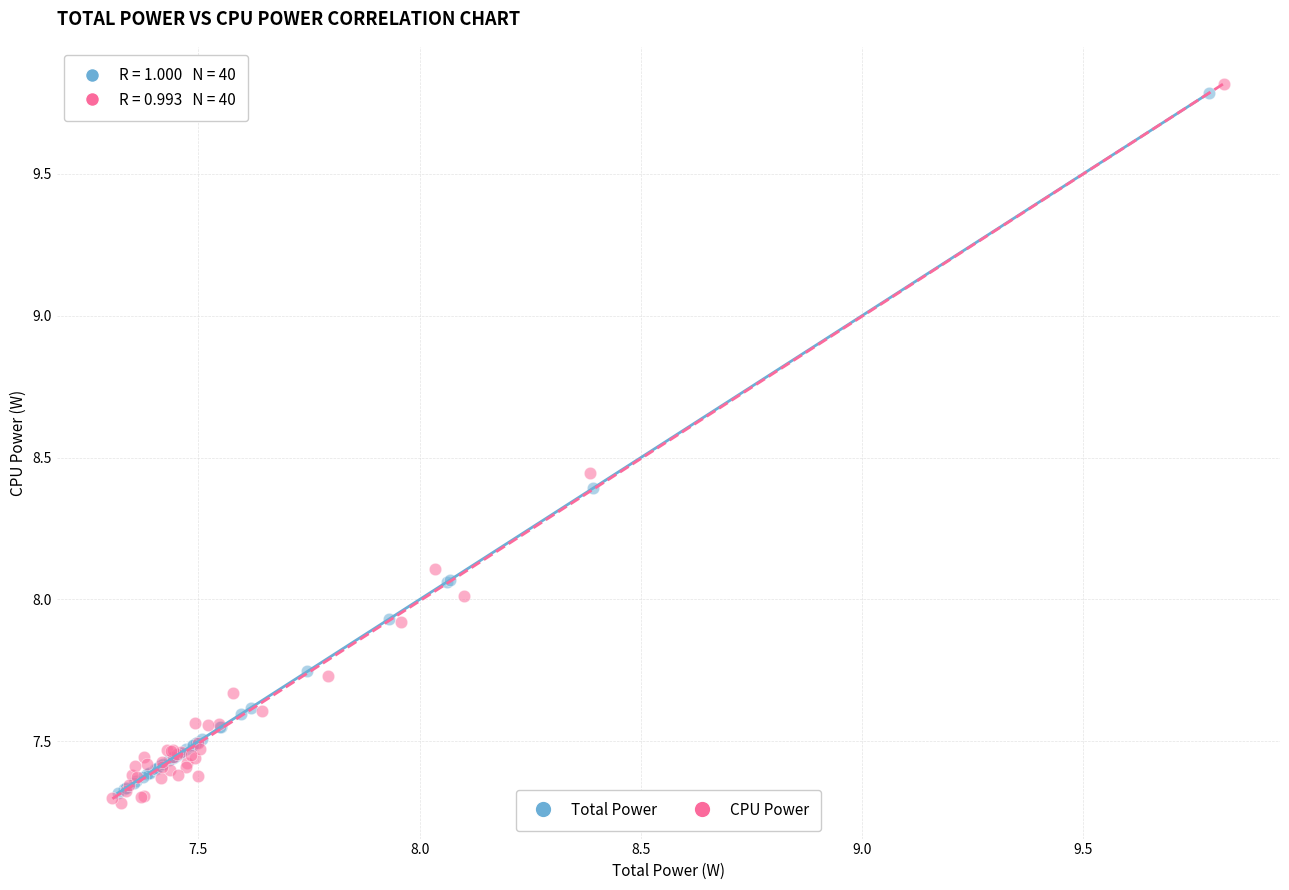

Which series has the widest spread of Y values?

CPU Power